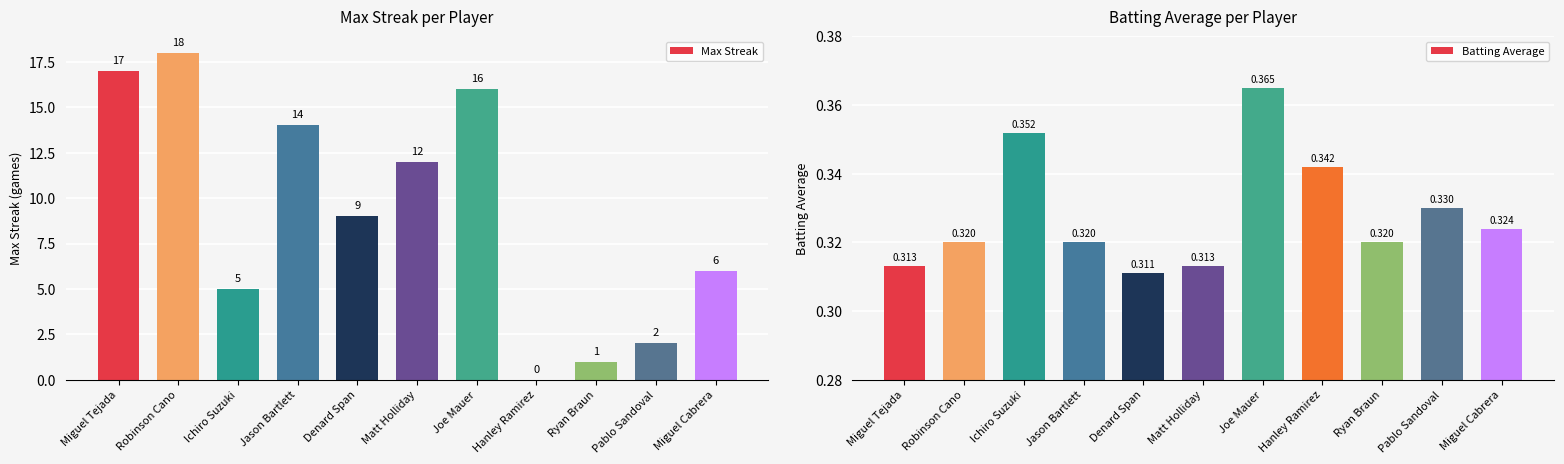

What are all the series names shown in the legend?

Max Streak, Batting Average